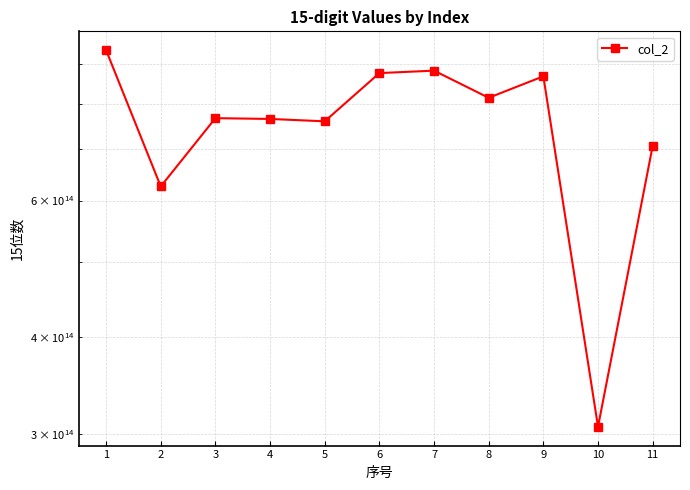

True or false: the data shows 875970679905612 at 6.

True